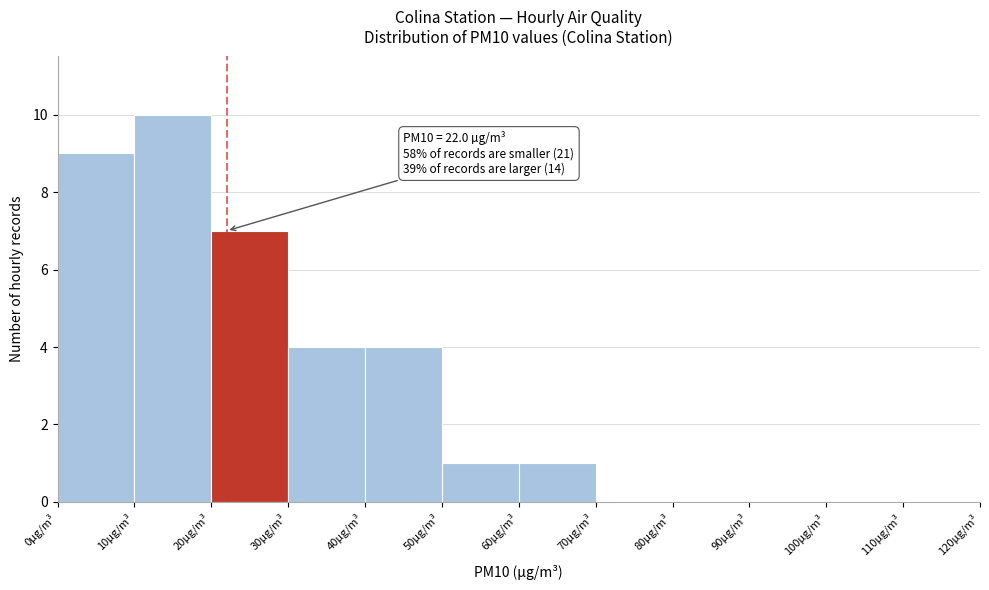

Over which range of the x-axis is the bar tallest?

10 to 20